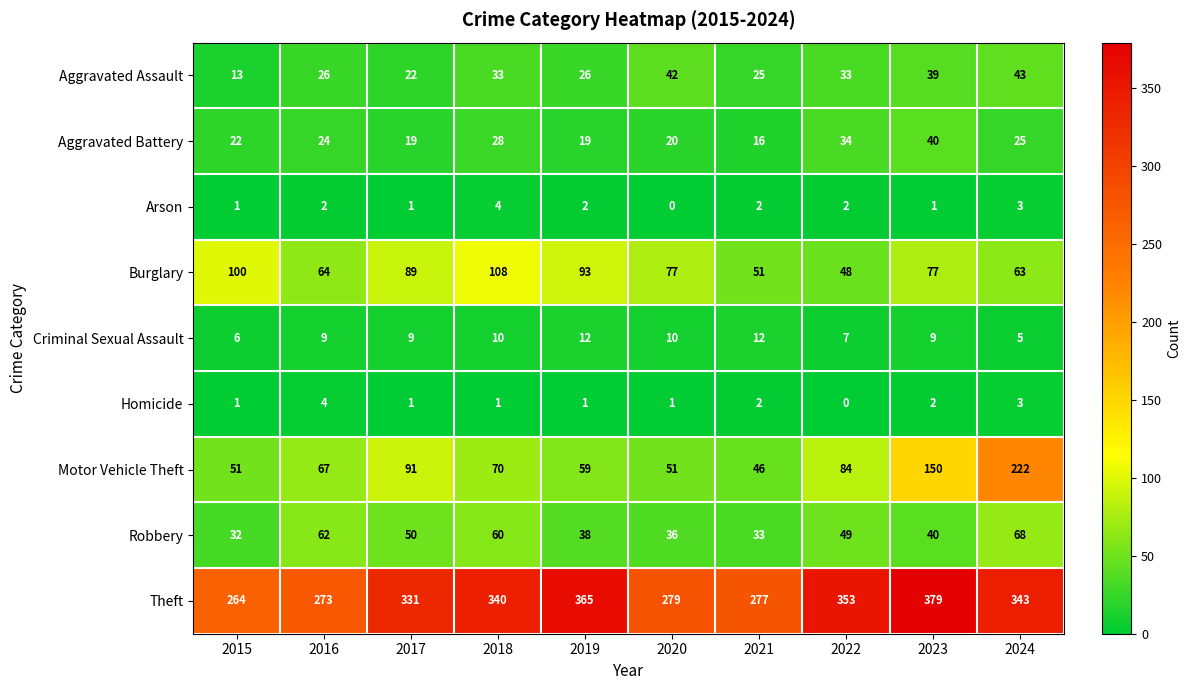

What value does the Aggravated Assault series have at 2022, to the nearest 10?

30